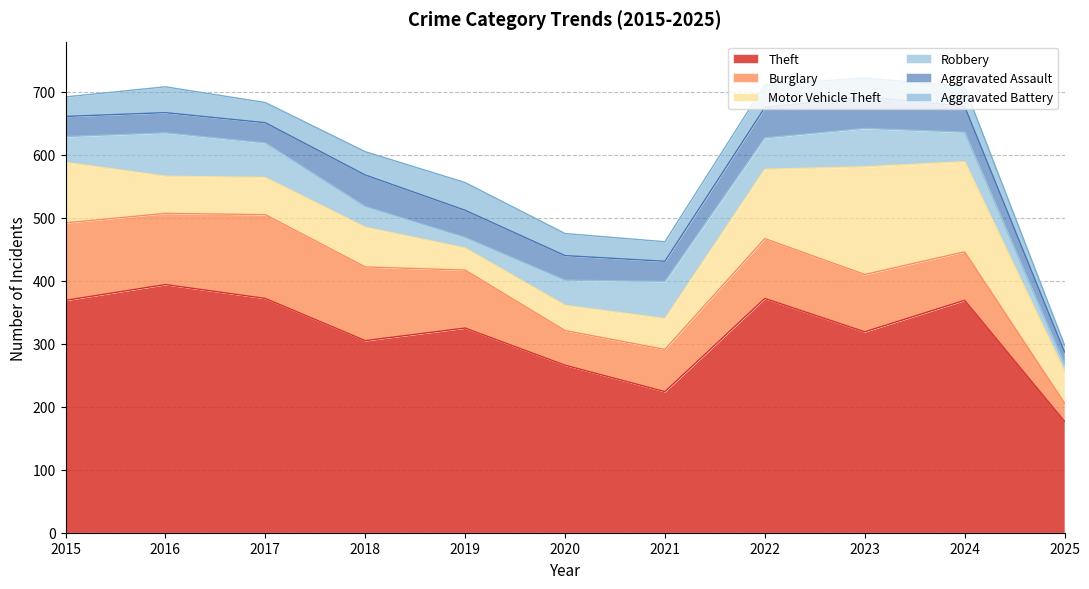

What is the highest value of the Motor Vehicle Theft series?

171